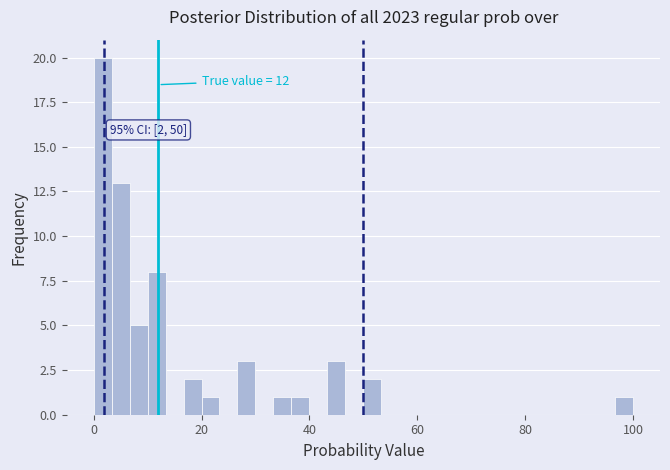

Read against the x-axis, roughly where is the centre of the tallest bar?

2